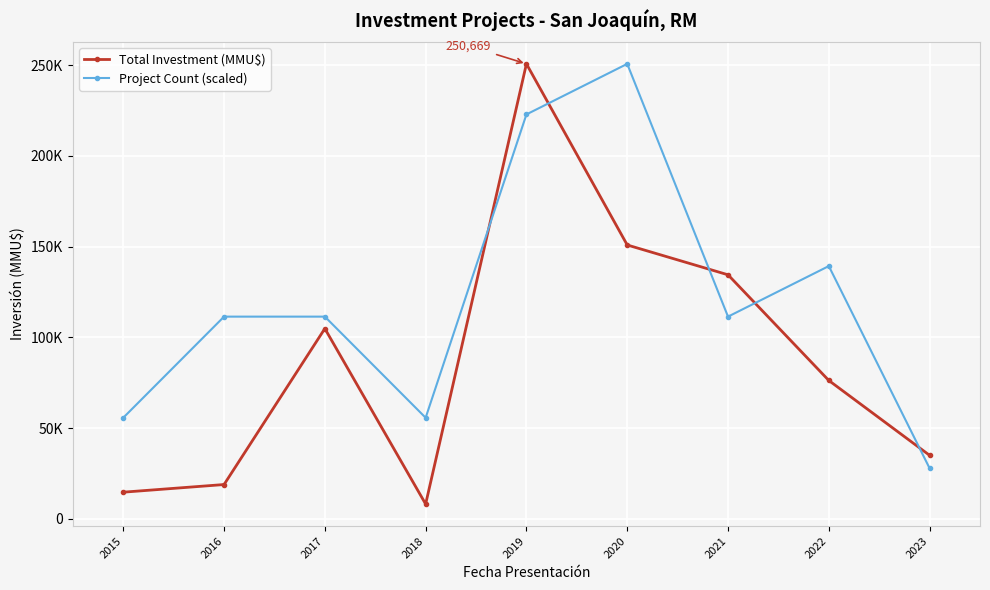

What is the value of the Total Investment (MMU$) point at the 9th from the left?

35000.0